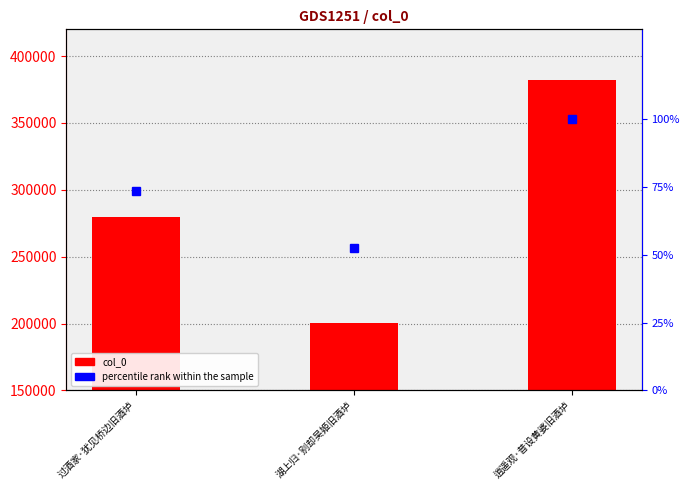

What is the label of the 3rd bar from the right?

过酒家·犹见桥边旧酒垆